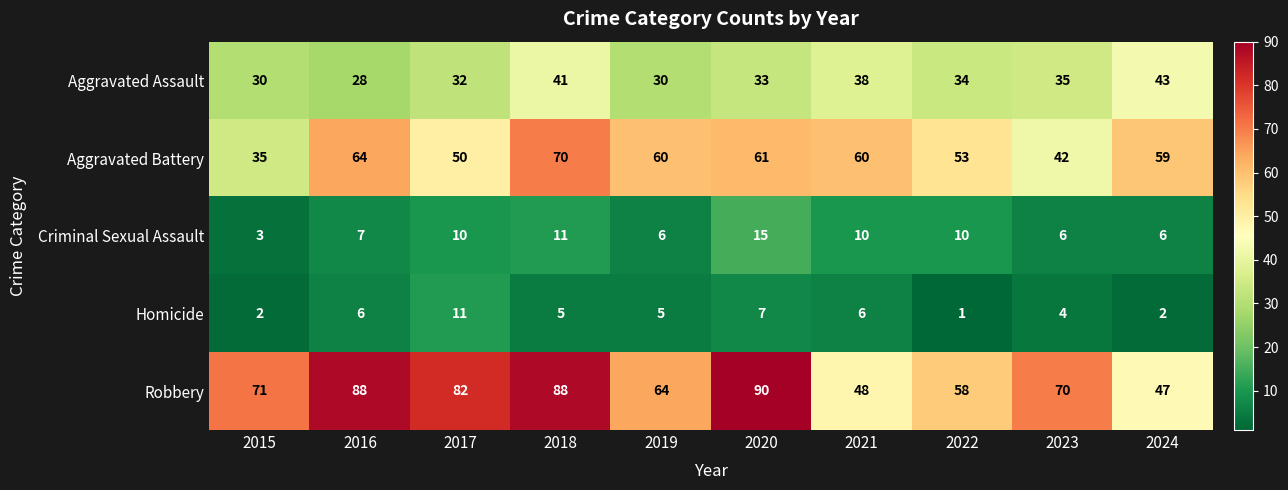

Count the number of categories in the chart.

10